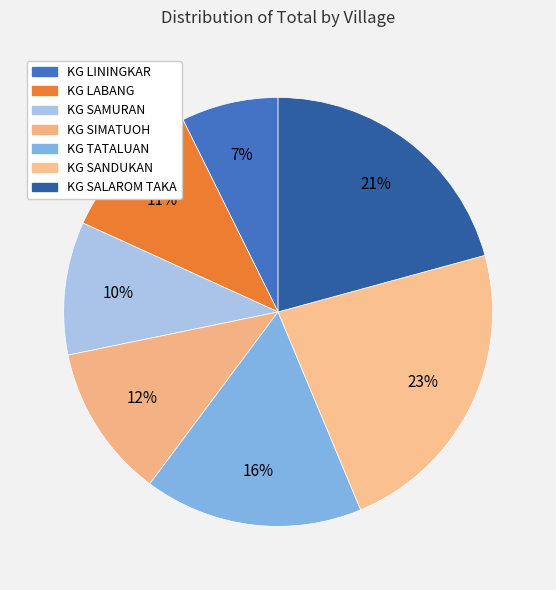

How many slices are in this pie chart?

7